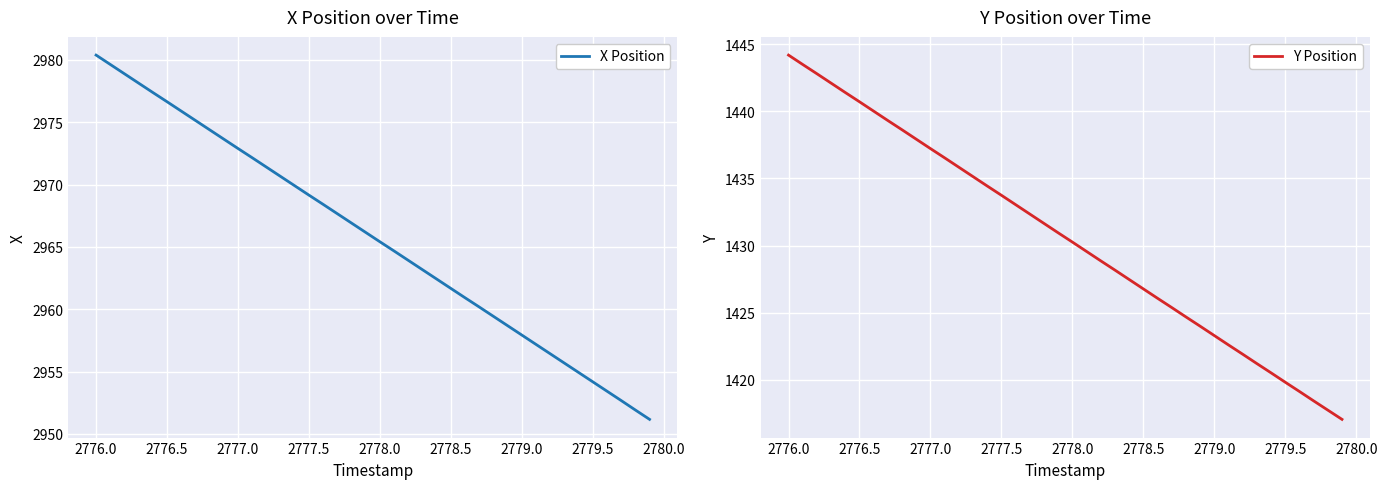

List the series in order of their peak value, lowest first.

Y Position, X Position